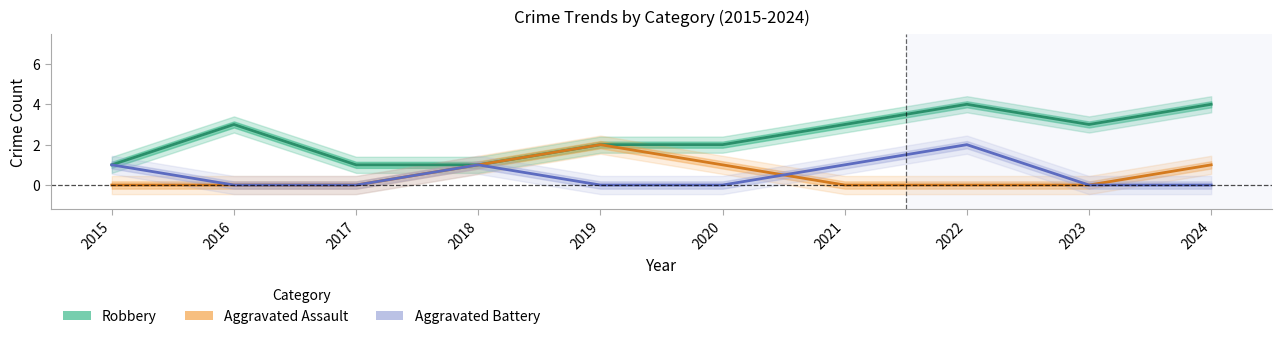

How many categories are shown in the chart?

10